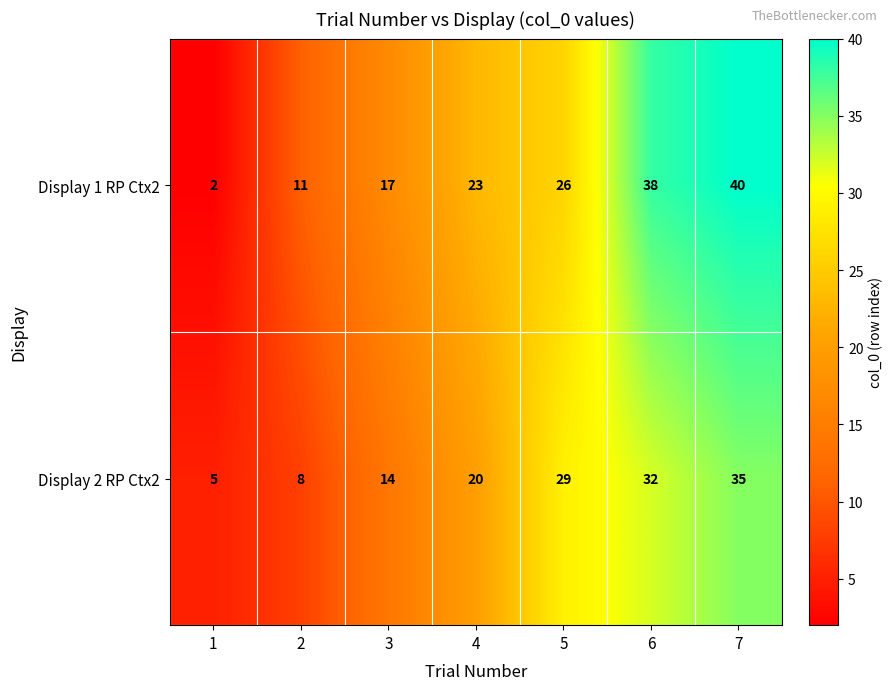

Which series has the largest range (max minus min)?

Display 1 RP Ctx2